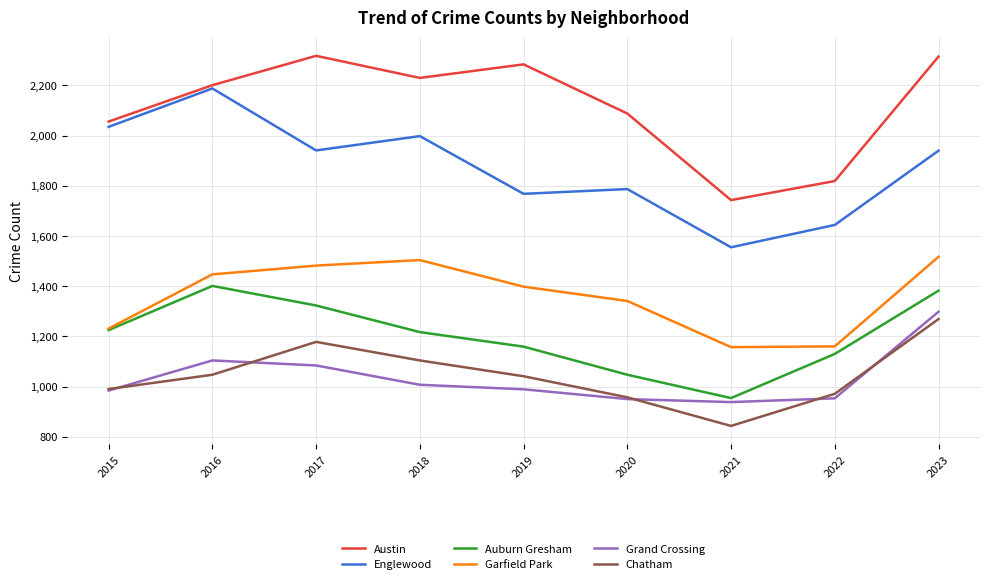

What is the spread (max minus min) of values at 2016?

1154